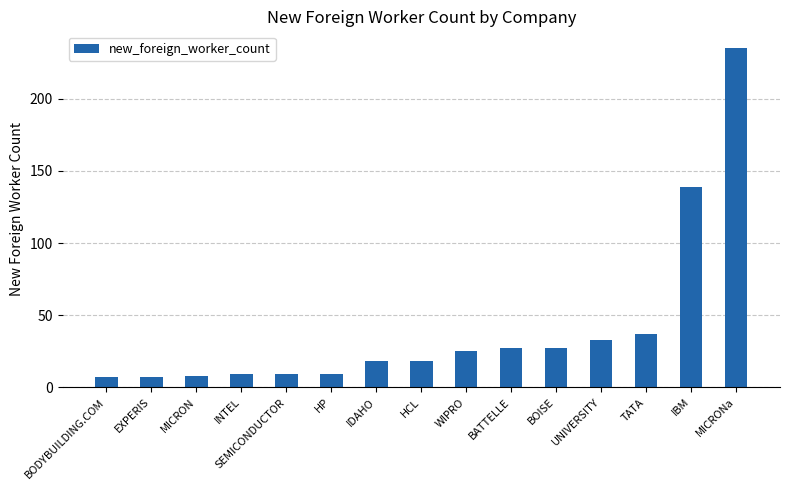

What is the ratio of the value at UNIVERSITY to the value at MICRON?

4.1